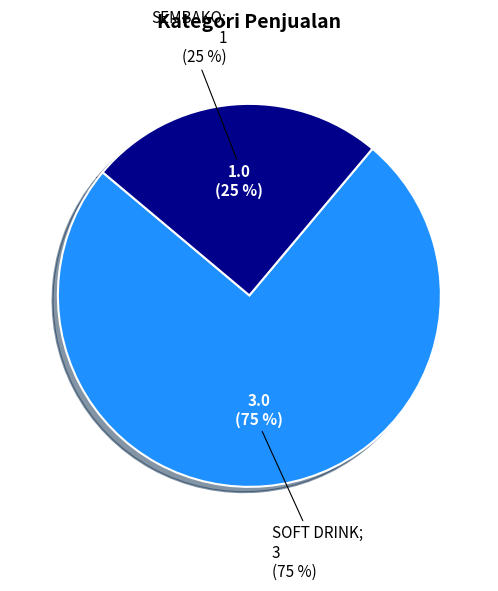

The SEMBAKO slice represents 25% of the pie. True or false?

True